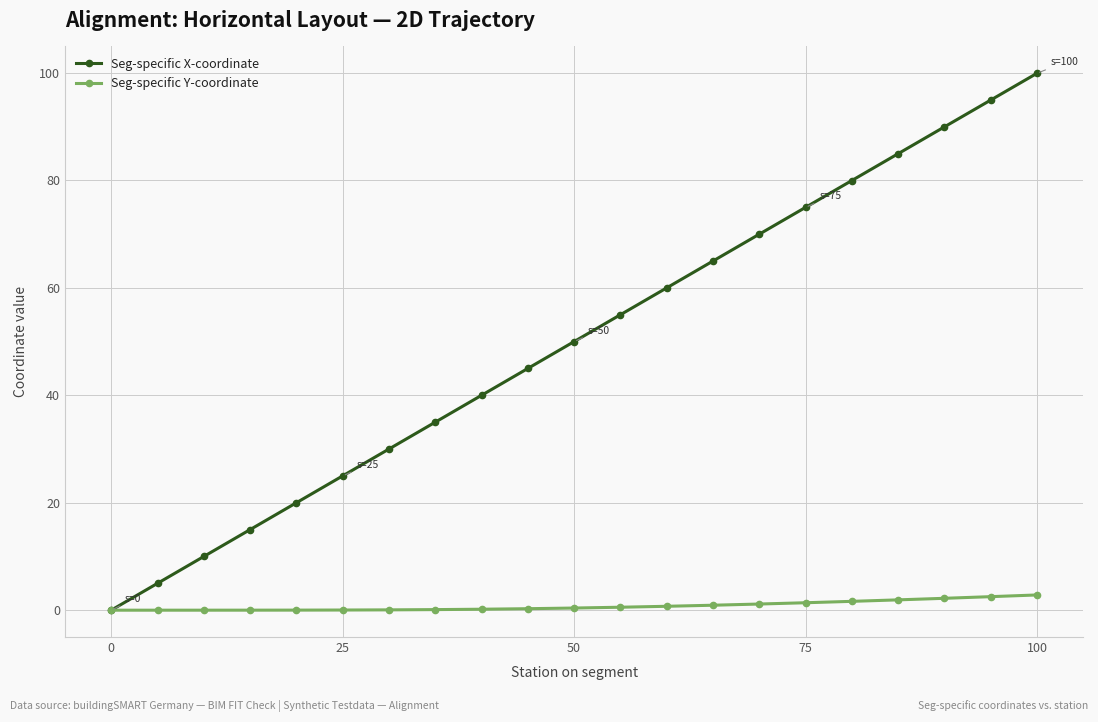

At how many categories does at least one series exceed 62?

8